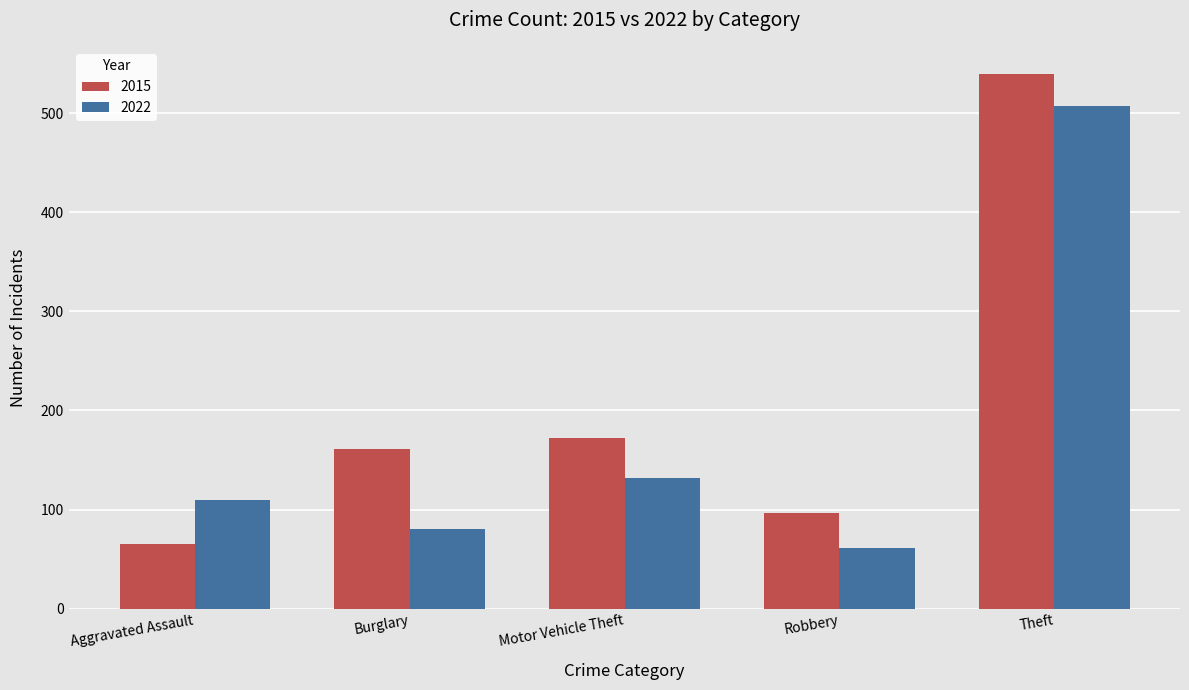

What is the maximum value for 2022?

507